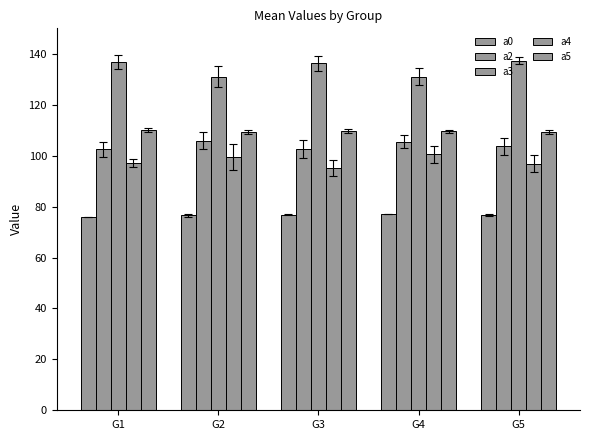

Reading left to right, list all the values displayed in this chart.

a0: G1=76.0	G2=76.5	G3=76.9	G4=77.0	G5=76.6
a2: G1=102.5	G2=105.9	G3=102.6	G4=105.5	G5=103.6
a3: G1=136.9	G2=131.0	G3=136.2	G4=131.0	G5=137.2
a4: G1=97.1	G2=99.6	G3=95.2	G4=100.5	G5=96.9
a5: G1=110.0	G2=109.1	G3=109.6	G4=109.5	G5=109.4